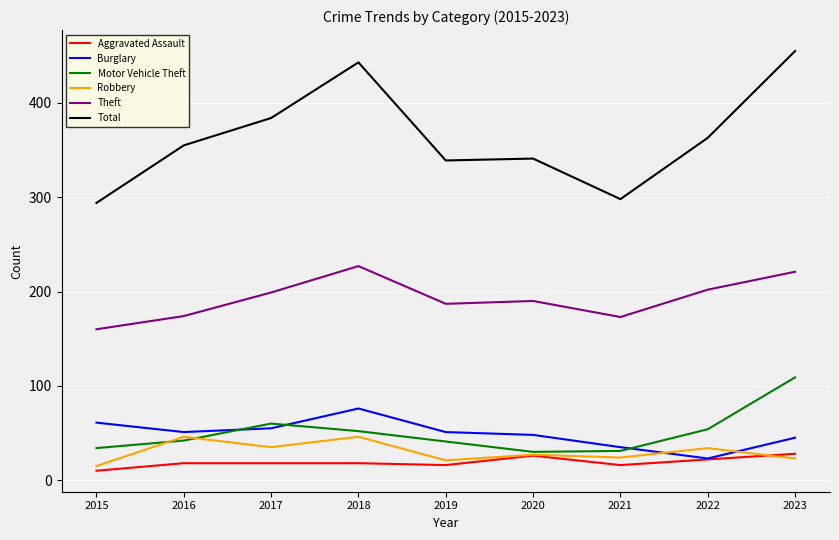

Which series has the largest total across all categories?

Total